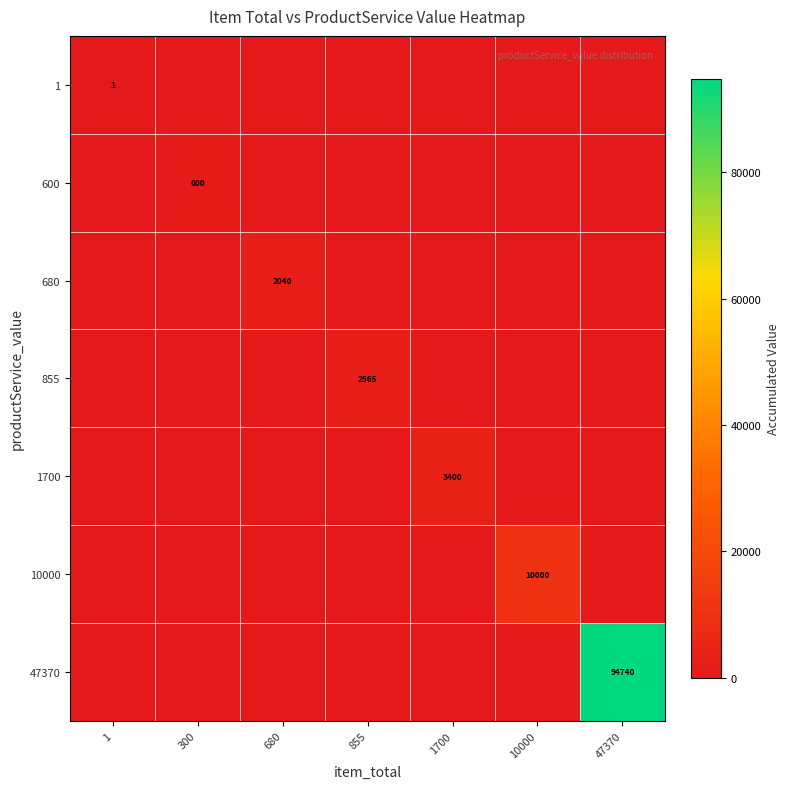

True or false: 680 has a value of 0 at 300.

True